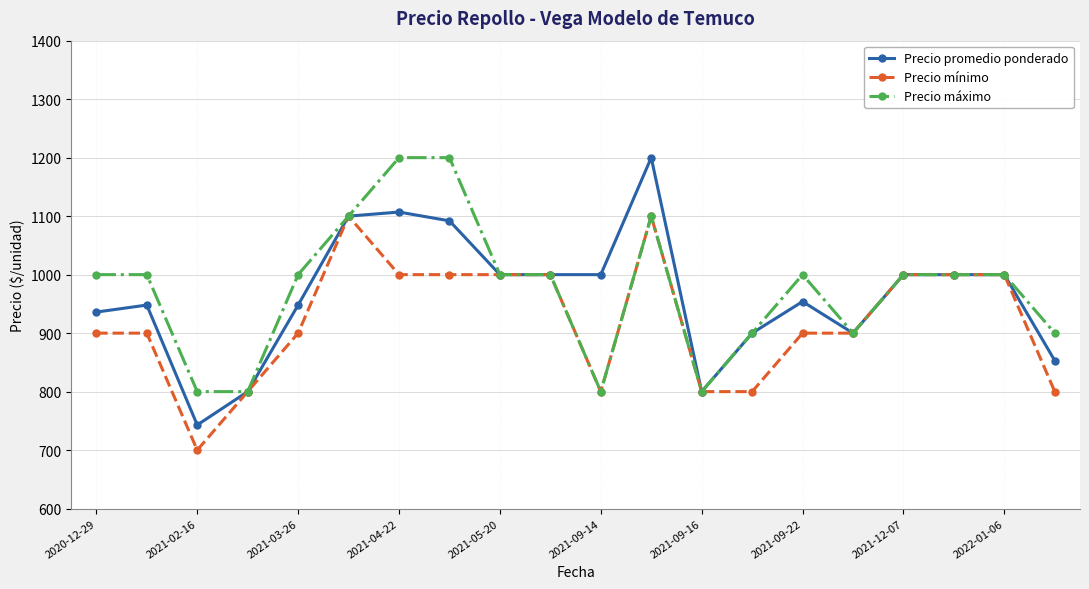

Reading left to right, what are all the values shown in this chart?

Precio promedio ponderado: 936	948	743	800	948	1100	1107	1092	1000	1000	1000	1200	800	900	954	900	1000	1000	1000	853
Precio mínimo: 900	900	700	800	900	1100	1000	1000	1000	1000	800	1100	800	800	900	900	1000	1000	1000	800
Precio máximo: 1000	1000	800	800	1000	1100	1200	1200	1000	1000	800	1100	800	900	1000	900	1000	1000	1000	900